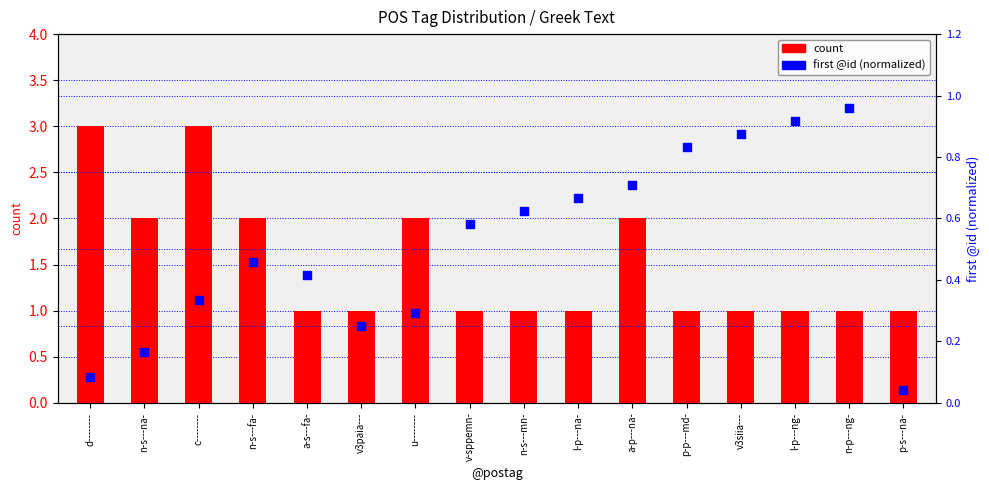

Which series contains the lowest Y value?

first @id (normalized)